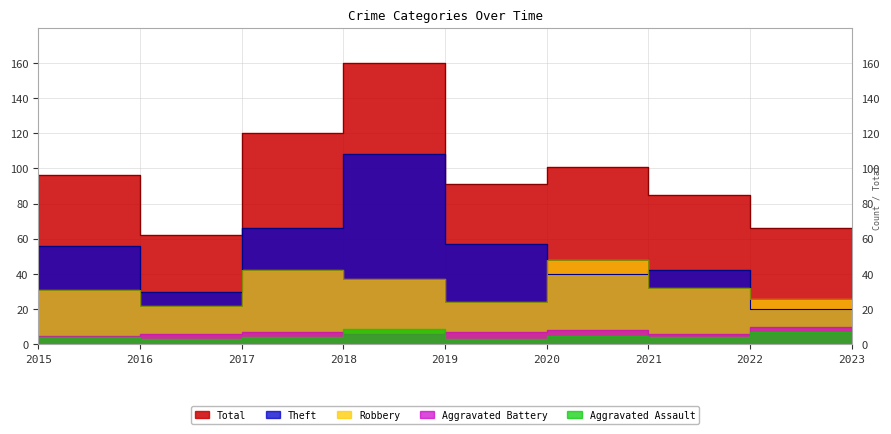

What is the smallest value displayed?

20